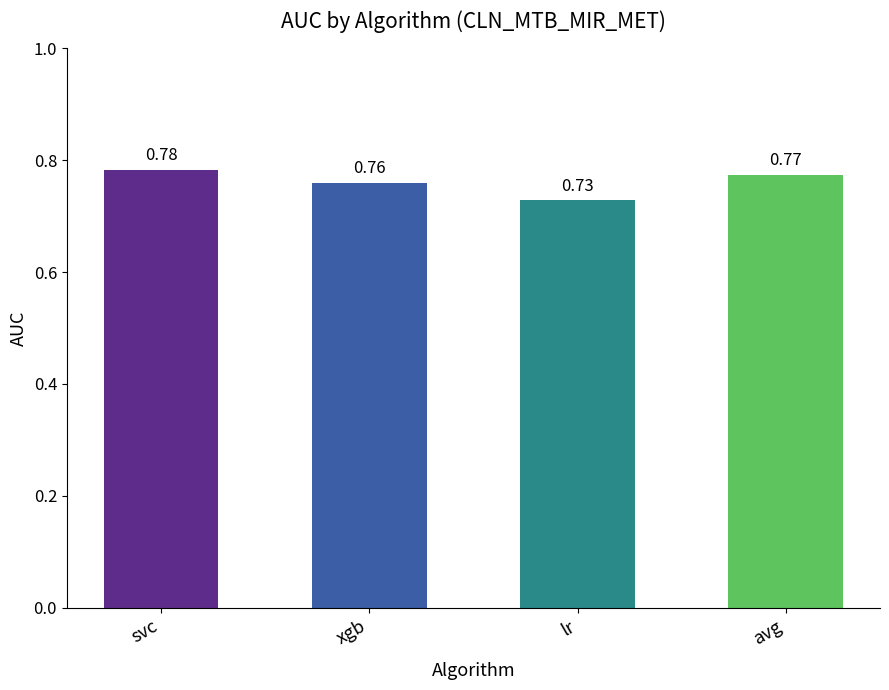

What is the label of the 1st bar from the right?

avg